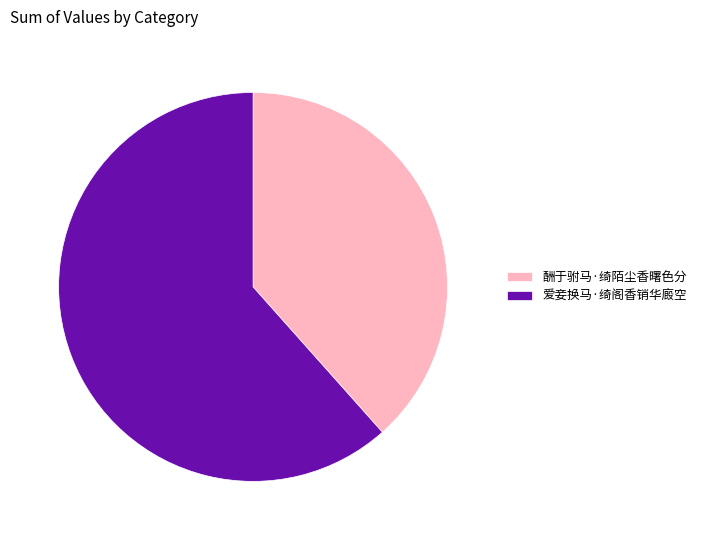

Which has a higher value, 爱妾换马·绮阁香销华廄空 or 酬于驸马·绮陌尘香曙色分?

爱妾换马·绮阁香销华廄空